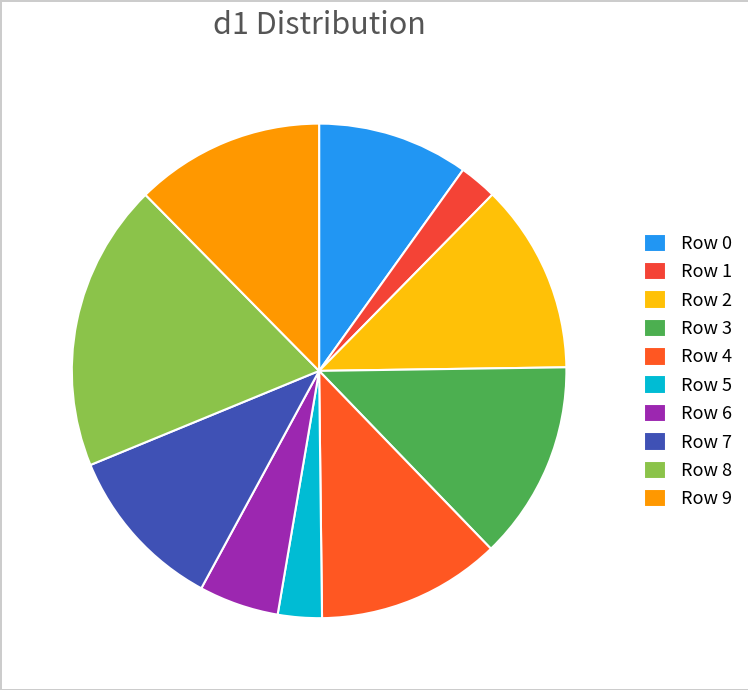

To the nearest percent, what is the average slice percentage?

10%